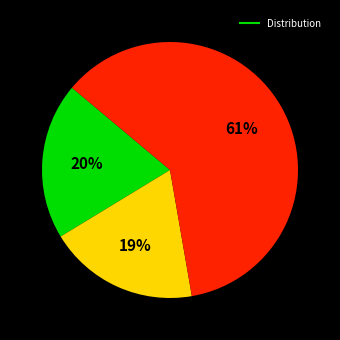

Does any single category account for the majority?

Yes